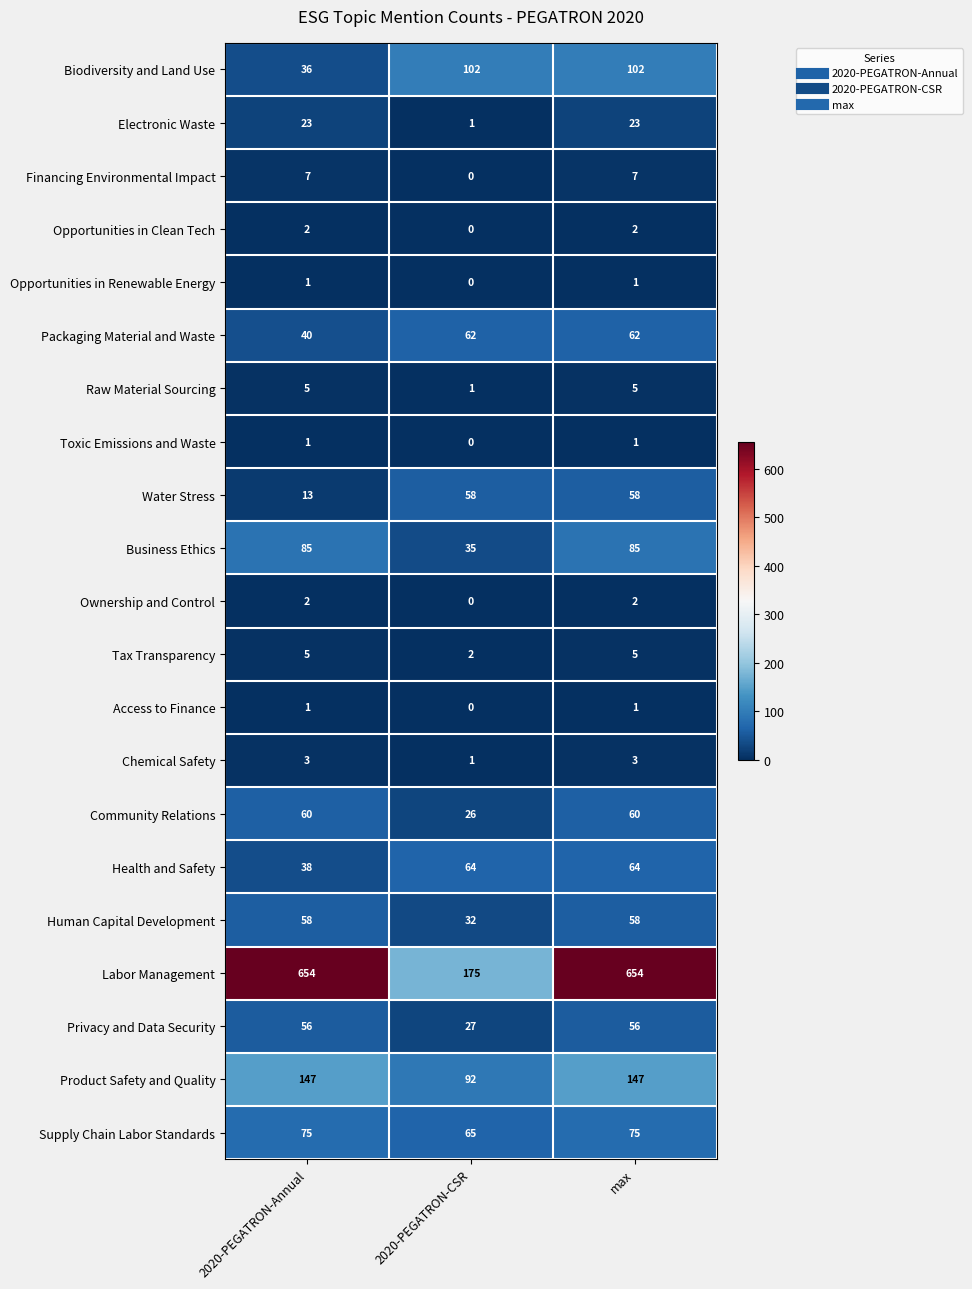

What is the total value across all series at 2020-PEGATRON-CSR?

743